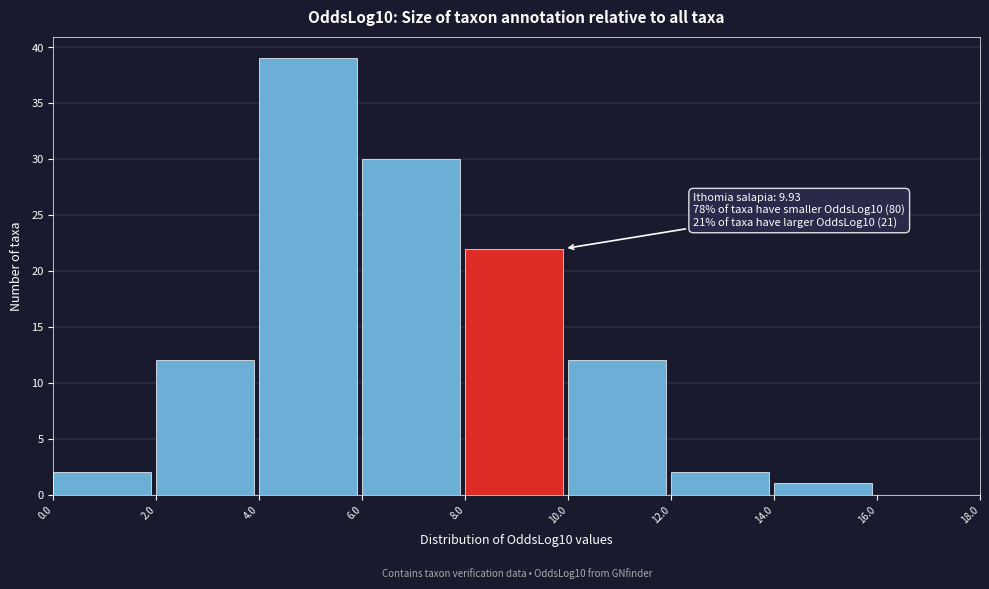

Over which range of the x-axis is the bar tallest?

4.0 to 6.0